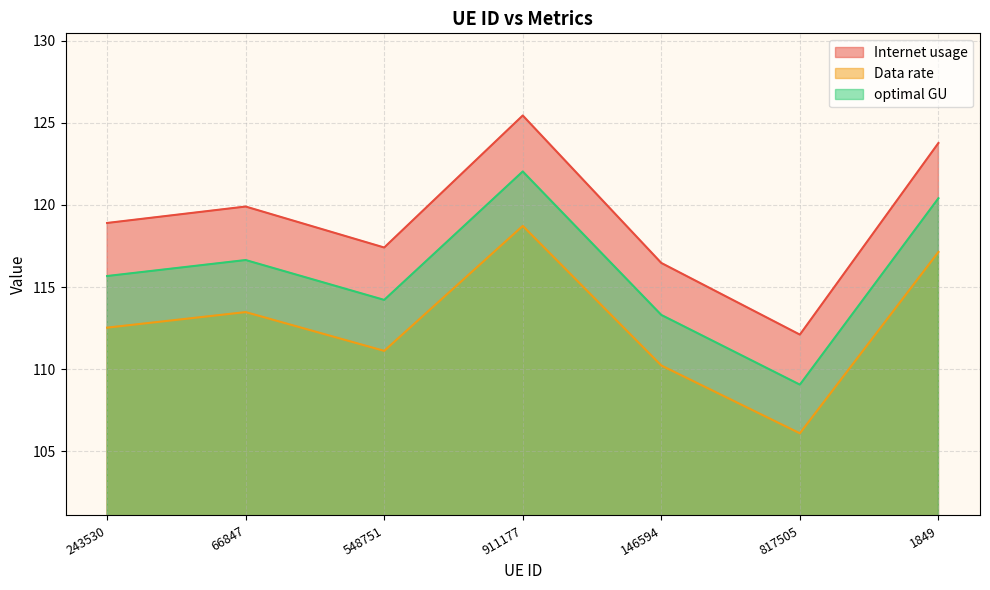

What are all the series names shown in the legend?

Internet usage, Data rate, optimal GU